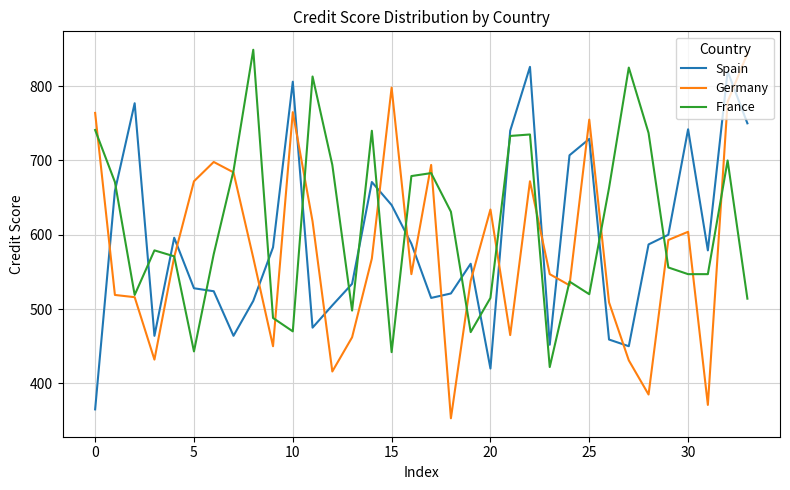

List the series in order of their overall mean, highest first.

France, Spain, Germany